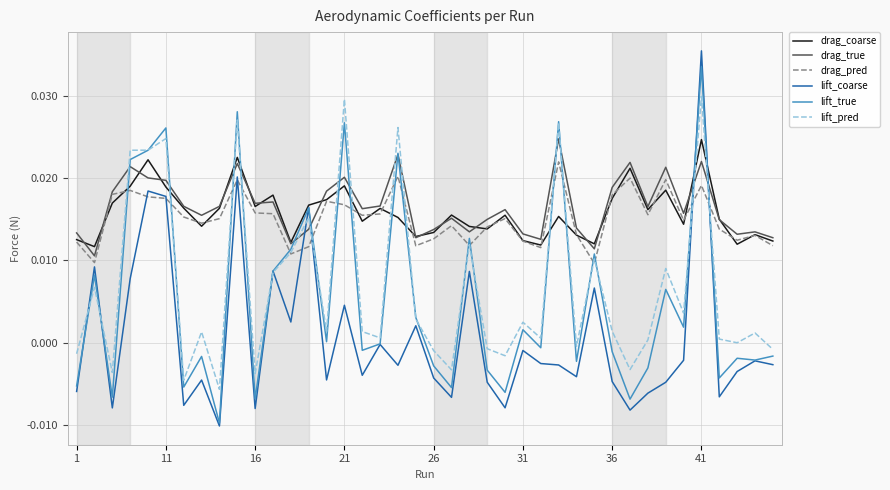

How many times do lift_coarse and drag_true cross each other?

4